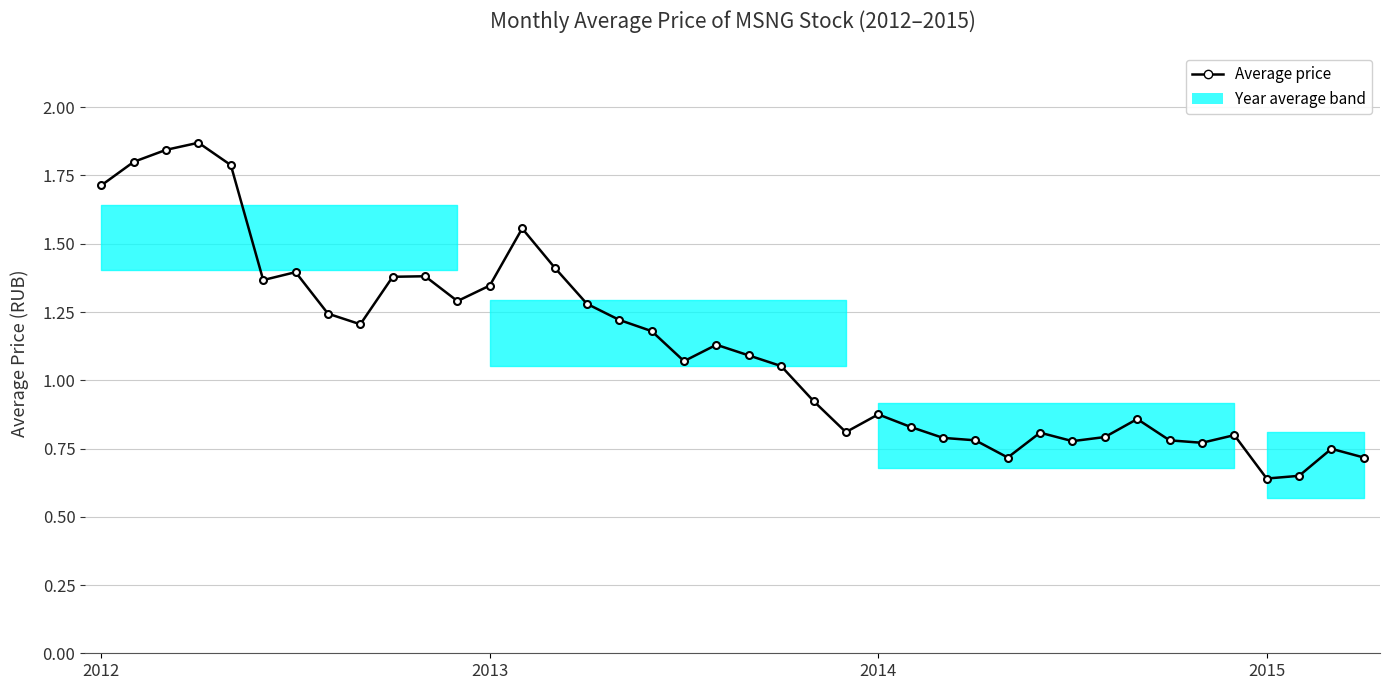

True or false: there are more than 2 points higher than both neighbors.

True